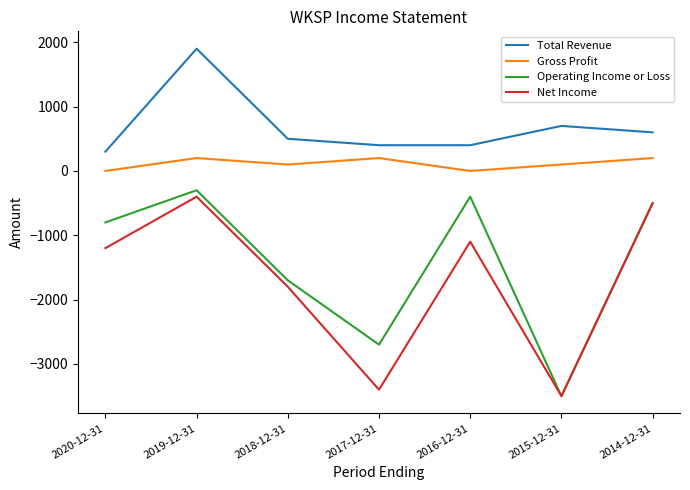

Is the value of Net Income at 2019-12-31 greater than the value of Gross Profit at 2015-12-31?

No